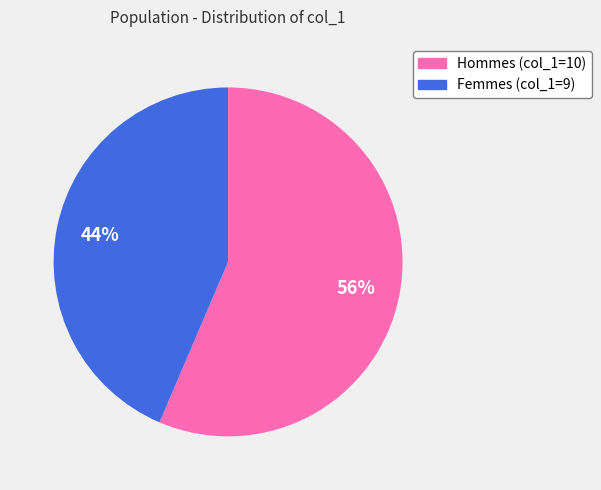

To the nearest percent, what is the average slice percentage?

50%